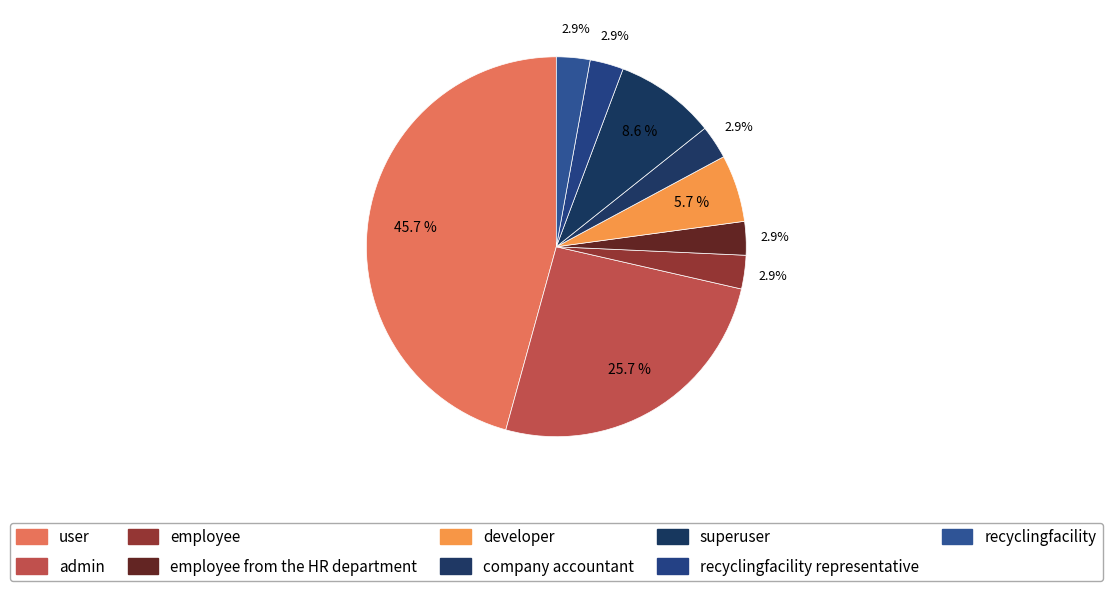

How many segments does this pie chart have?

9